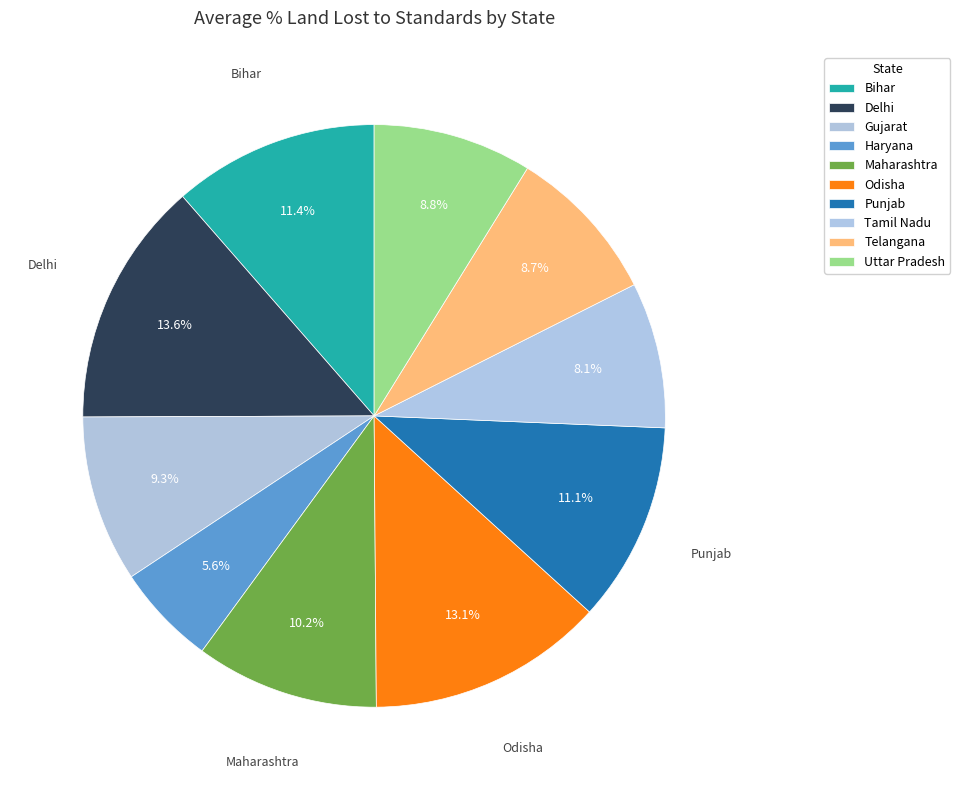

Count the number of slices in the pie.

10